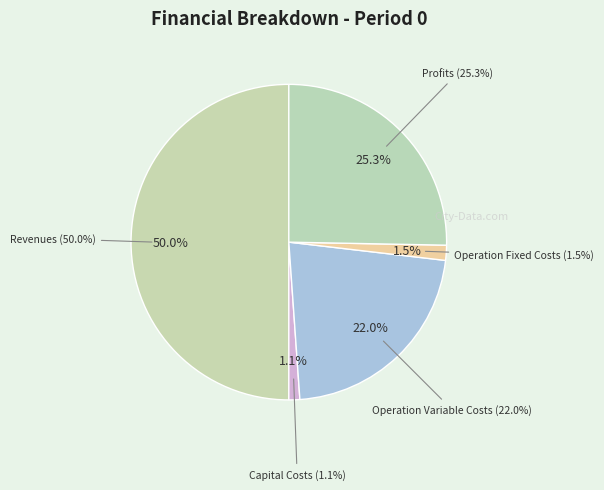

Does Total Capital Costs account for over 50% of the chart?

No